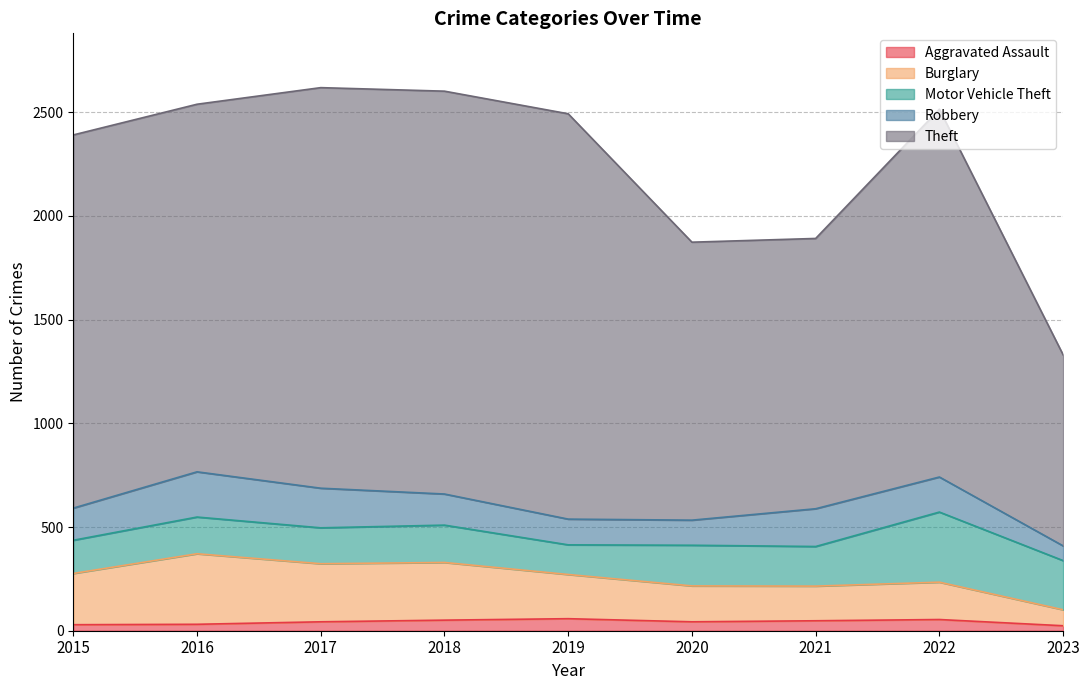

The Aggravated Assault series shows 43 at 2020. True or false?

True